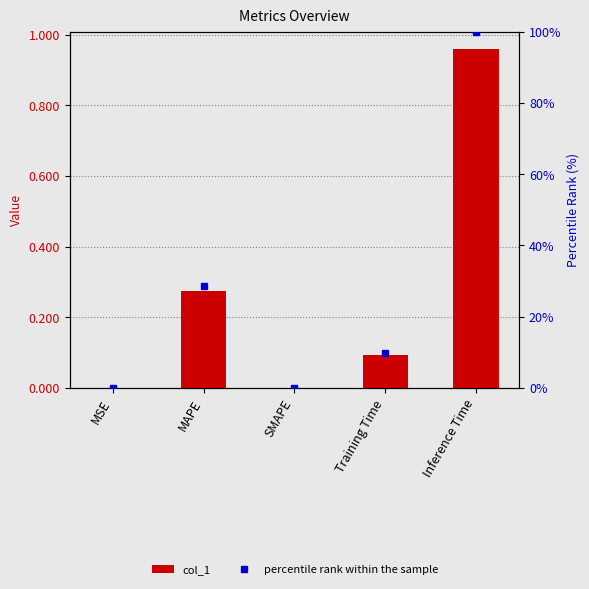

What is the value of the col_1 bar at the 4th from the left?

0.1